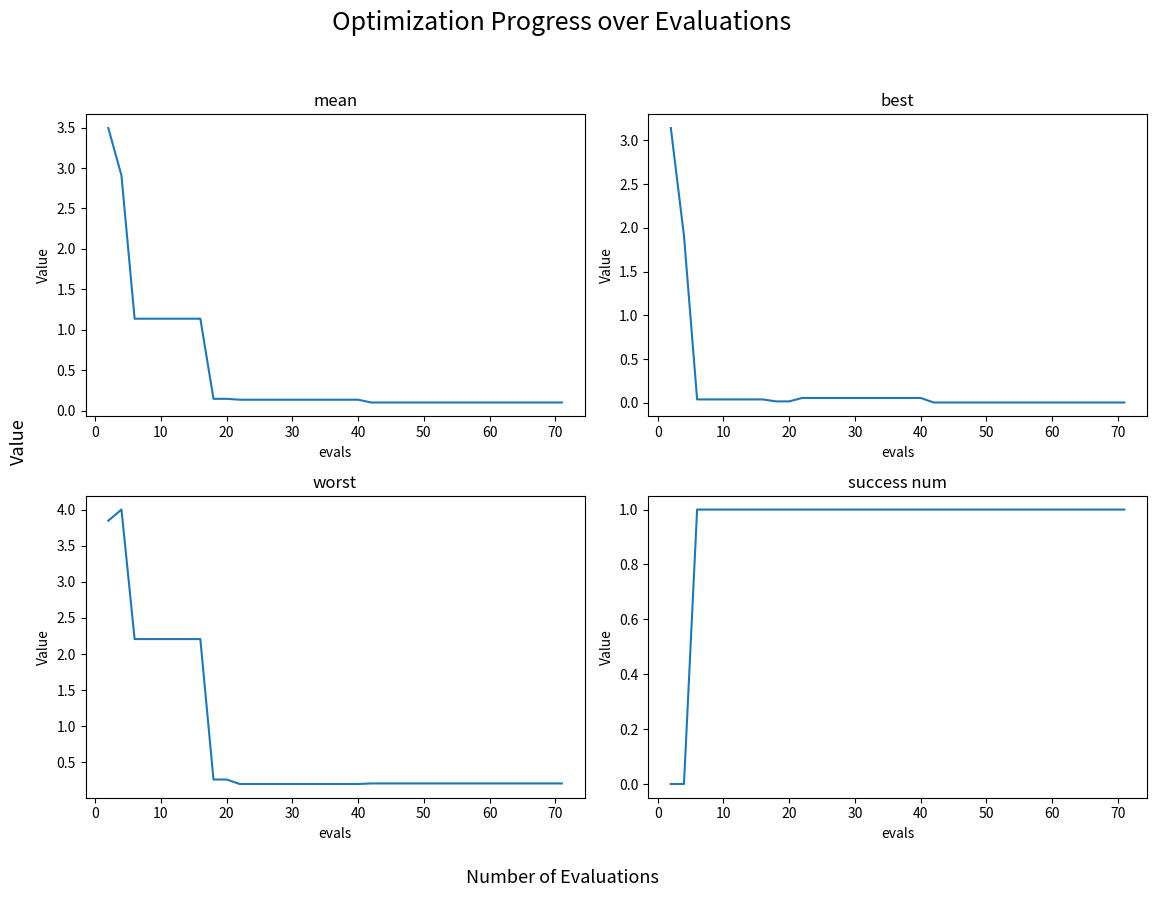

What is the lowest value of the mean series?

0.1